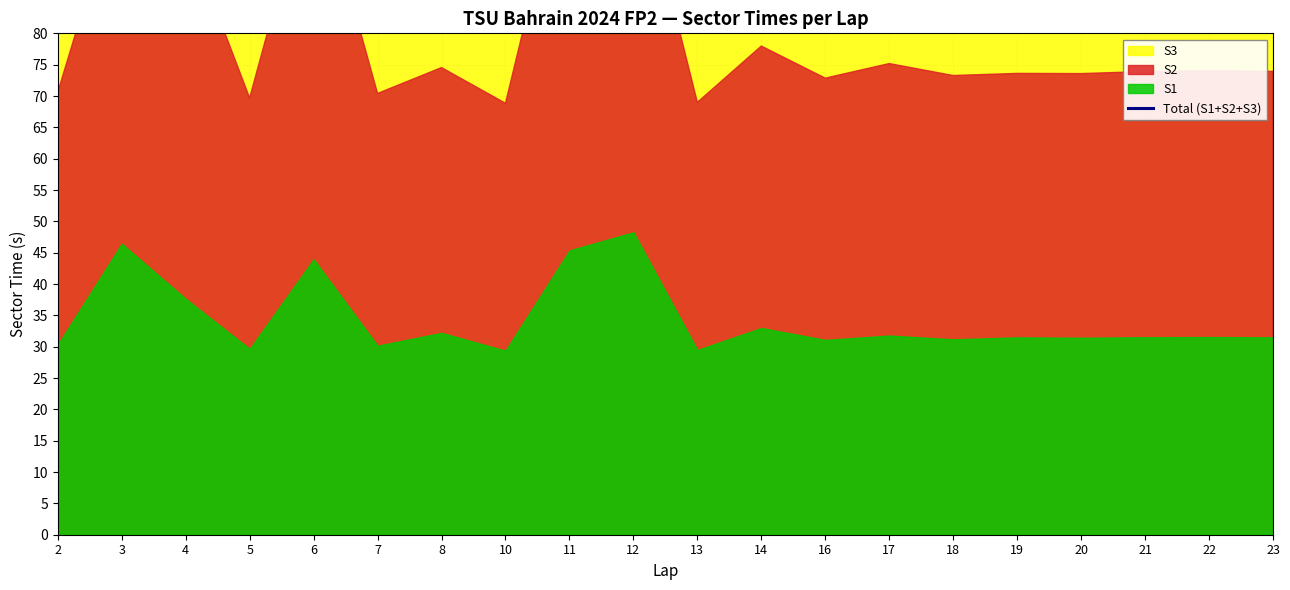

List the labels in order of value, largest first.

11, 12, 6, 3, 4, 14, 8, 17, 21, 22, 23, 19, 20, 18, 16, 2, 7, 5, 13, 10